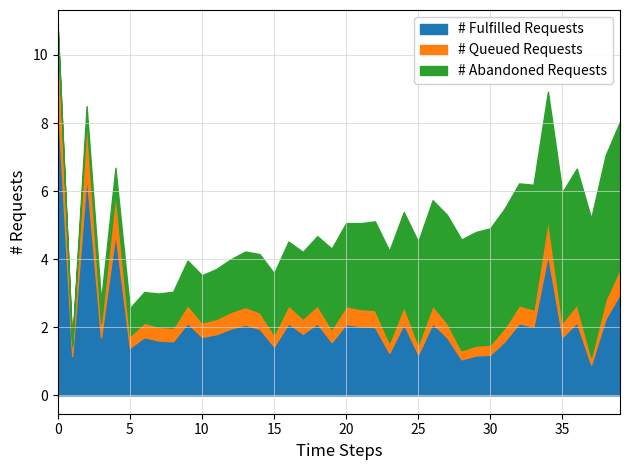

At which category does q_mvar reach its first local peak?

2